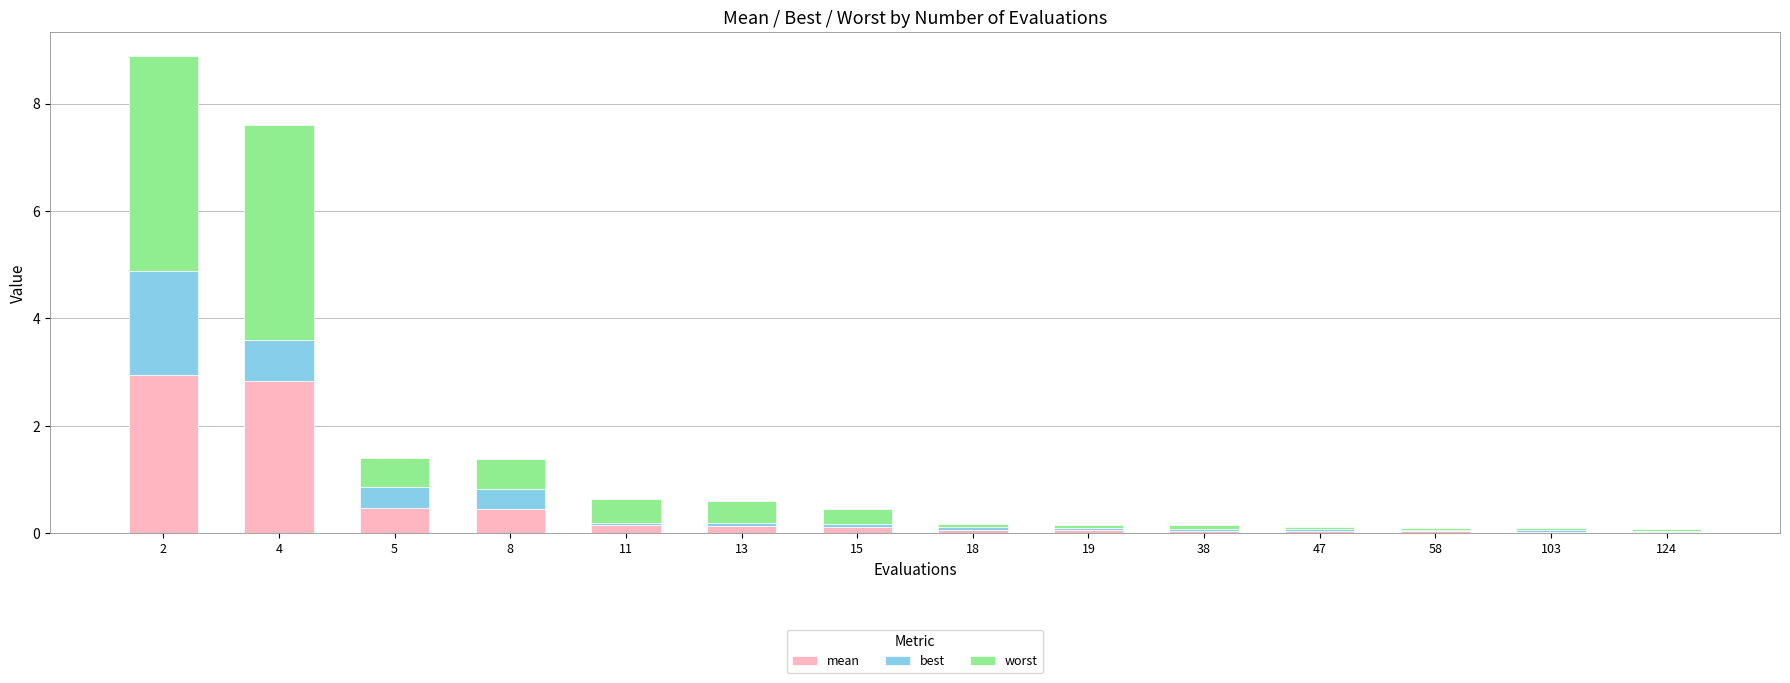

What is the total value across all series at 2?

8.9